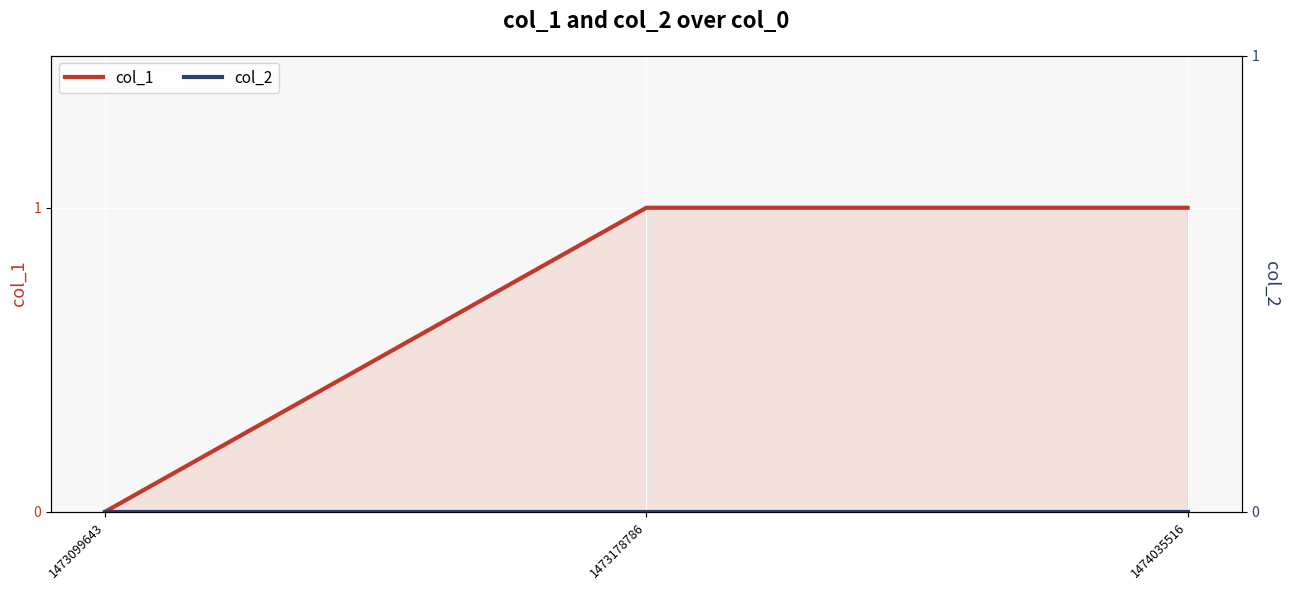

True or false: col_1 has a value of 1 at 1474035516.

True